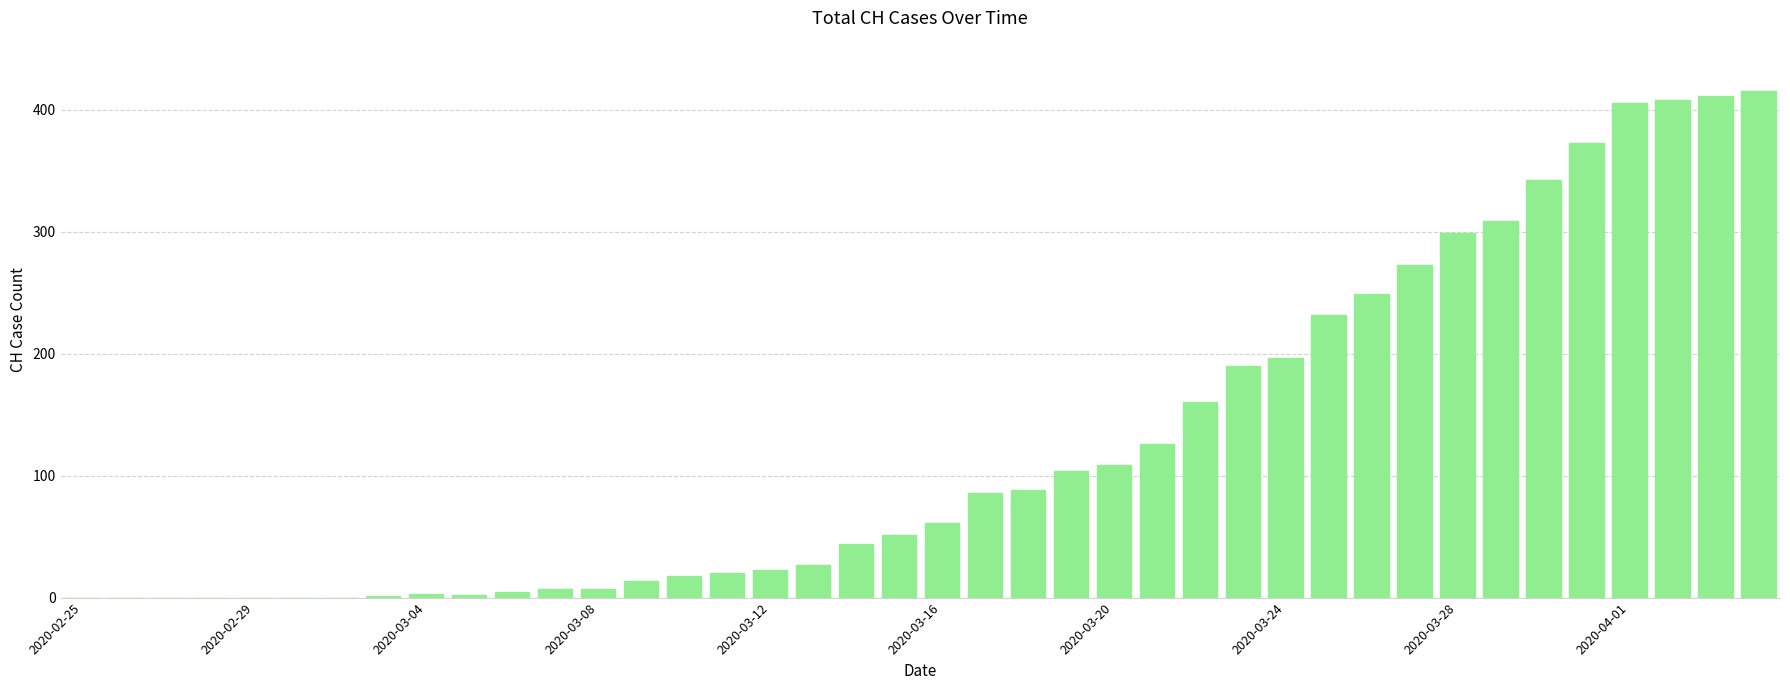

What is the greatest value displayed?

415